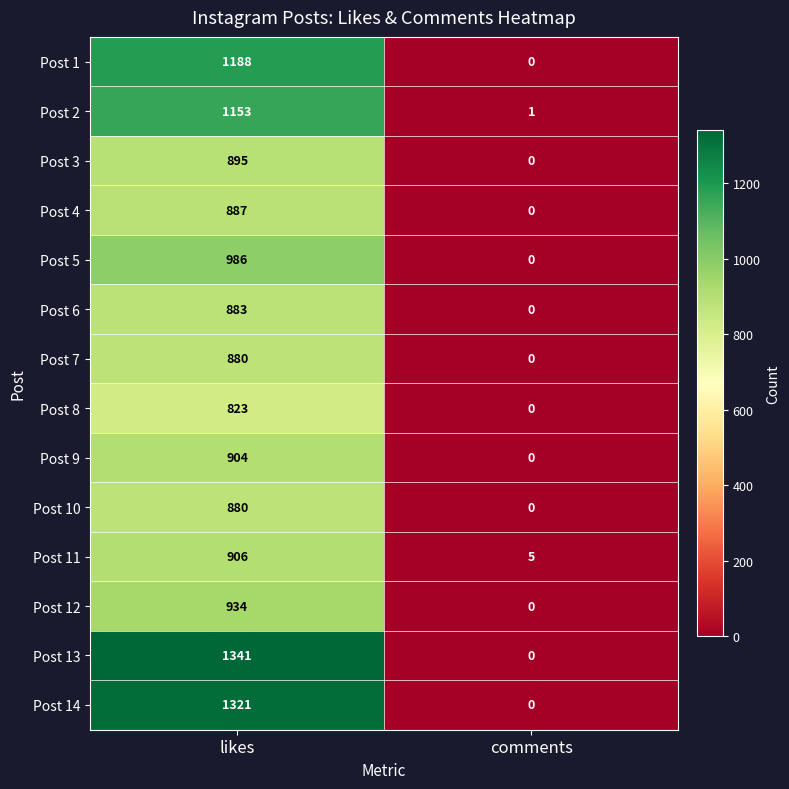

Reading left to right, what are all the values shown in this chart?

Post 1: 1188	0
Post 2: 1153	1
Post 3: 895	0
Post 4: 887	0
Post 5: 986	0
Post 6: 883	0
Post 7: 880	0
Post 8: 823	0
Post 9: 904	0
Post 10: 880	0
Post 11: 906	5
Post 12: 934	0
Post 13: 1341	0
Post 14: 1321	0